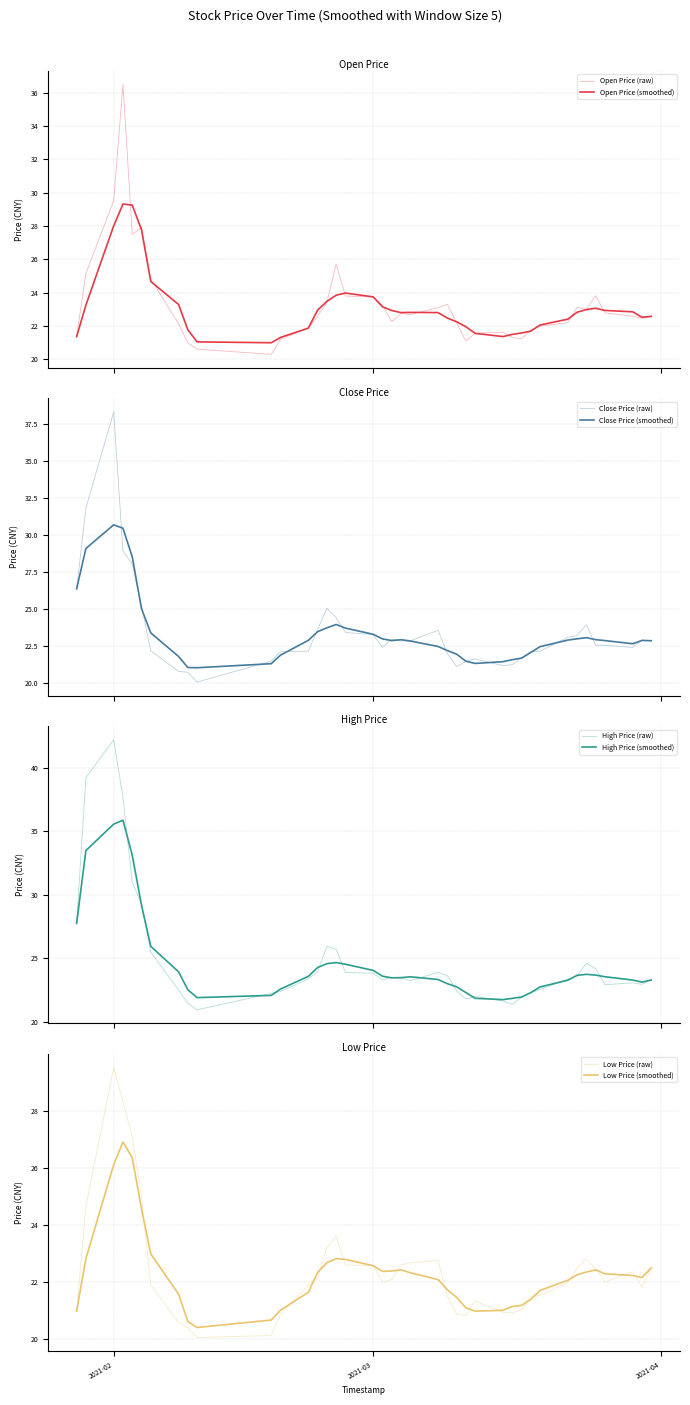

At which category does the chart reach its minimum across all series?

2021-02-10